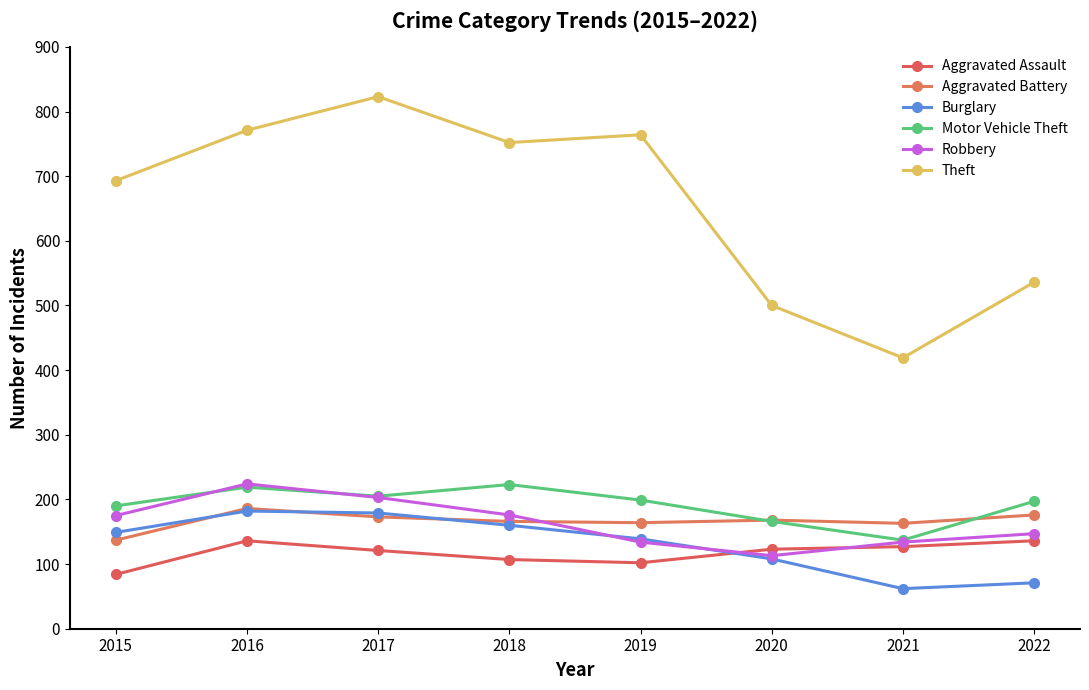

At how many categories does at least one series exceed 707?

4